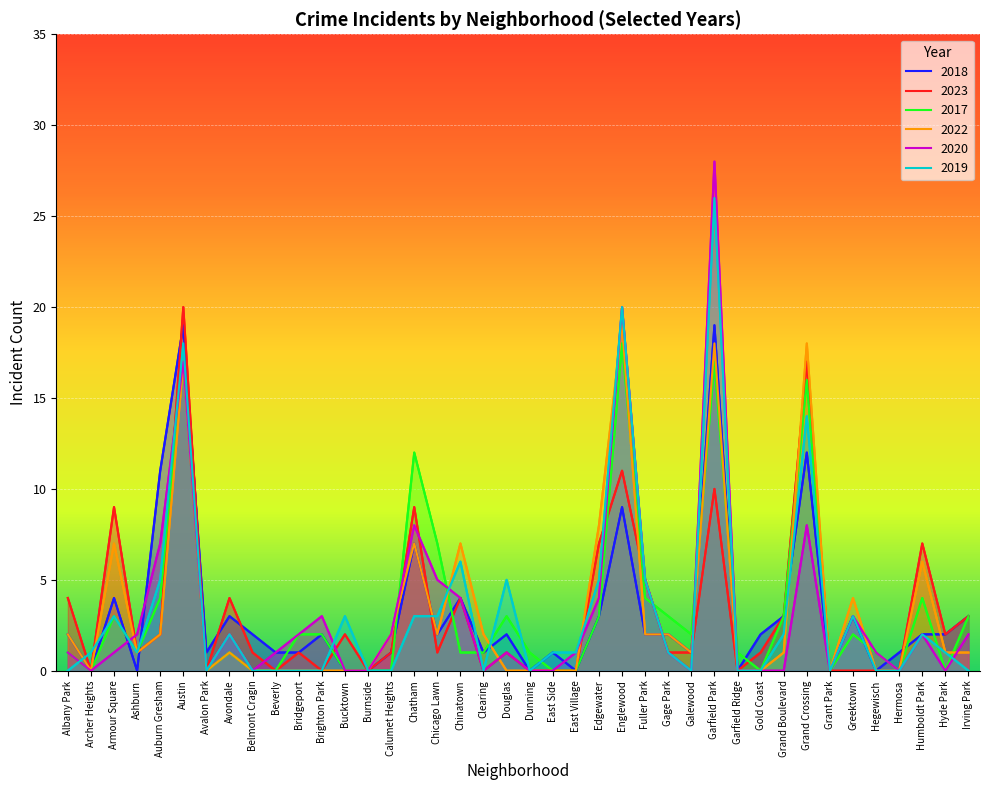

How many values in the 2017 series are below 1?

13